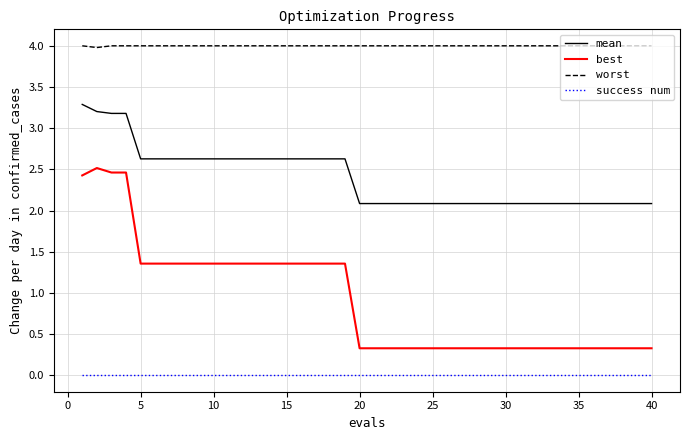

Rank the series by their average value, from lowest to highest.

success num, best, mean, worst